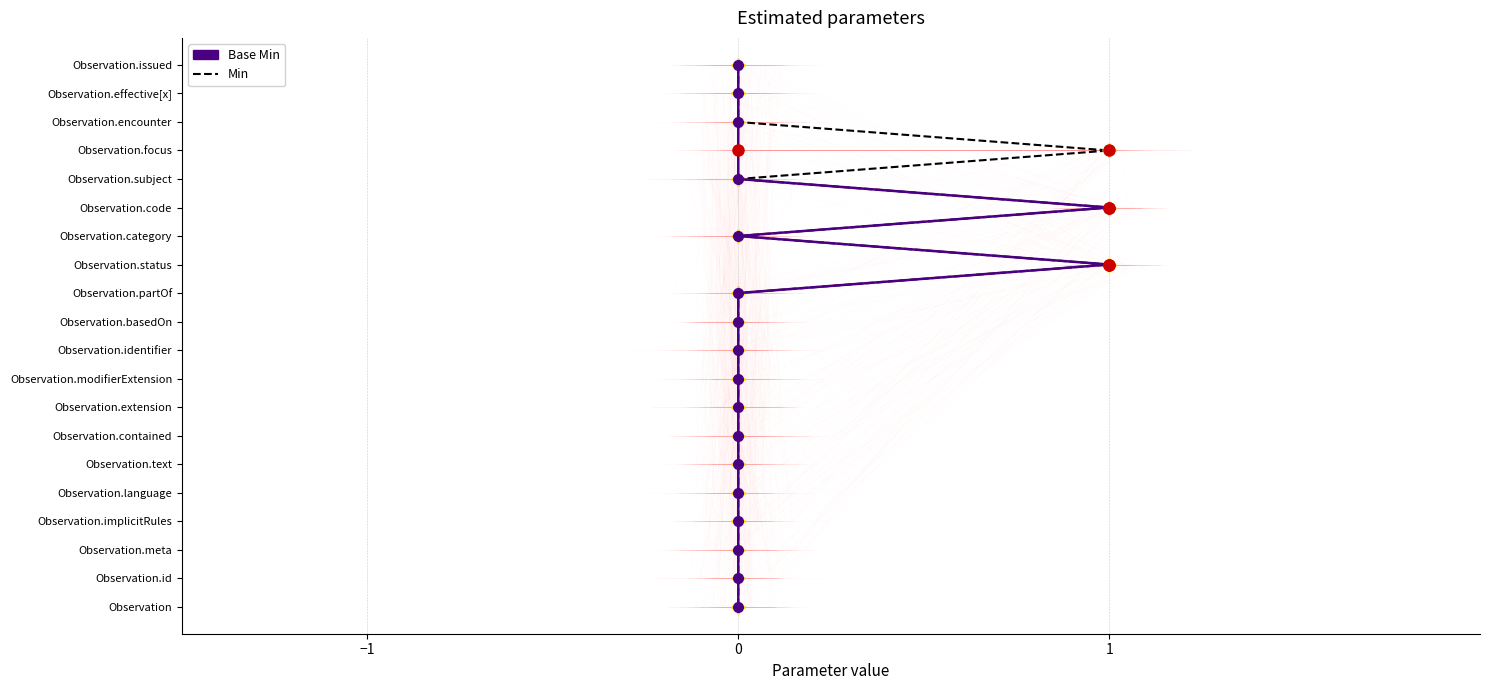

Does the chart have visible grid lines?

Yes